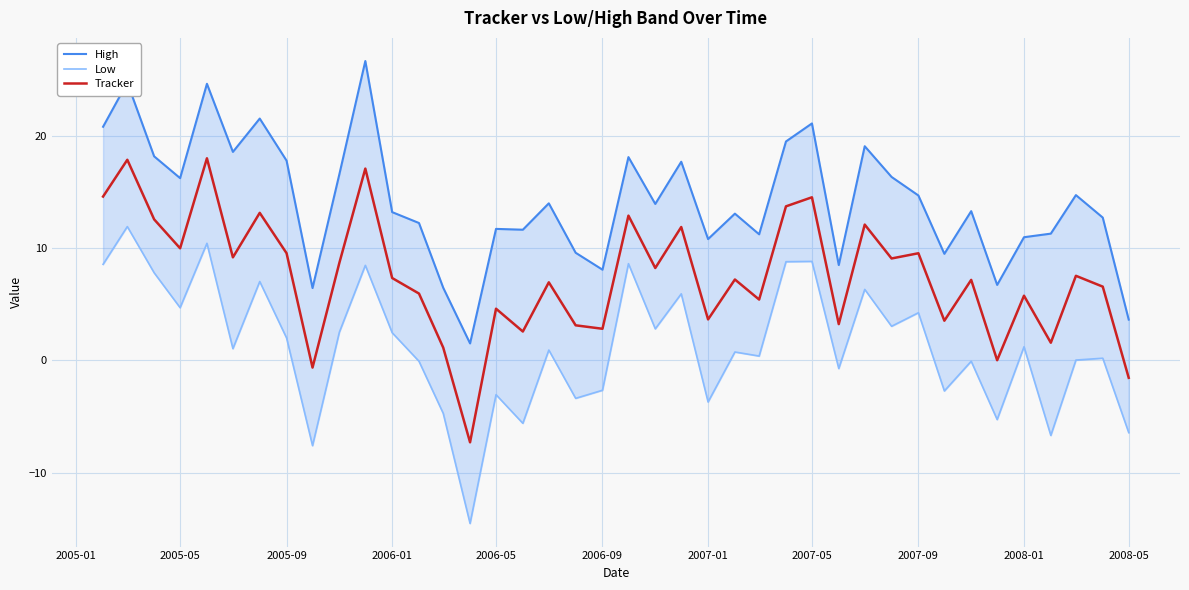

The value of Tracker at 2007-05 is 20.7. True or false?

False